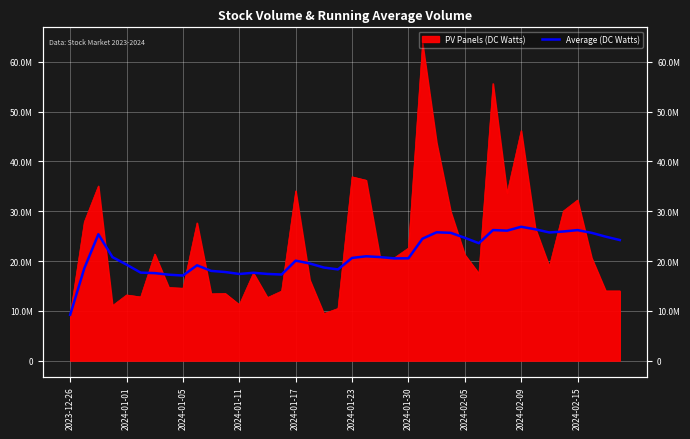

Is it true that the value at 25 is 24497027?

True